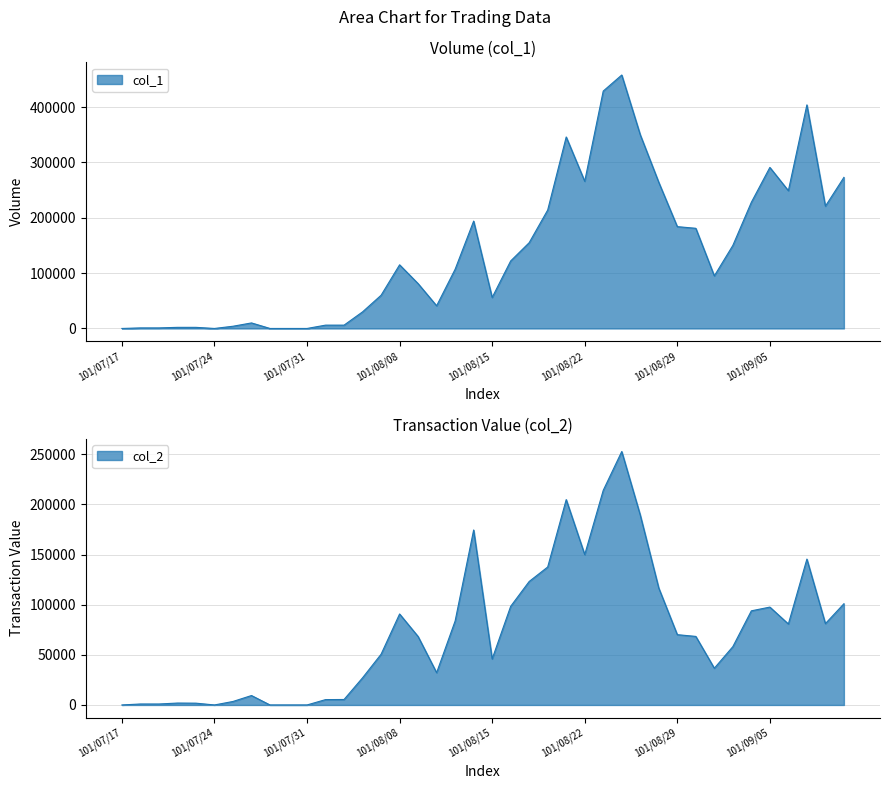

True or false: col_1 has a value of 142162 at 101/08/24.

False